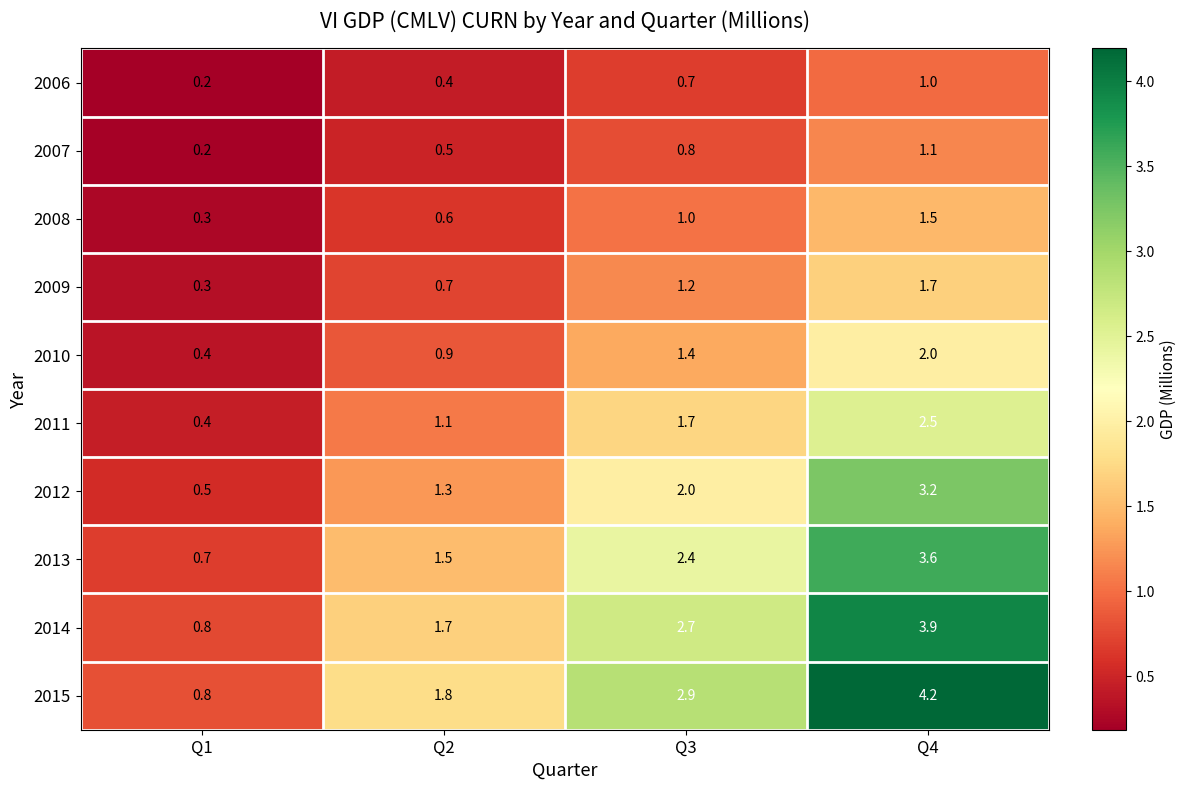

What is the average value of the 2011 series?

1.4